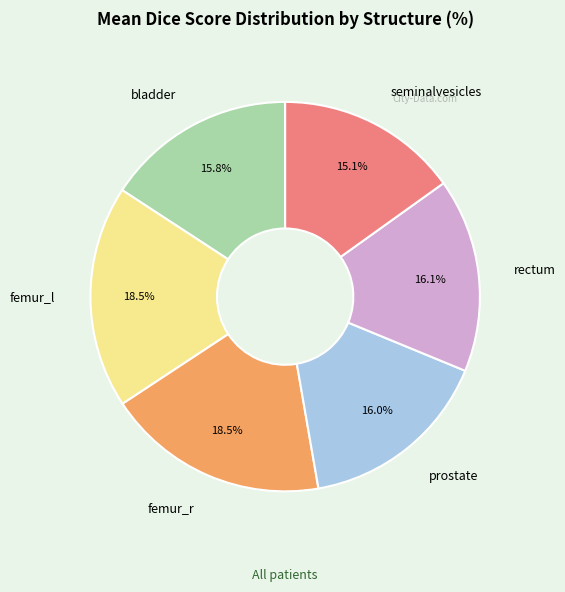

To the nearest percent, what percentage of the pie is seminalvesicles?

15%